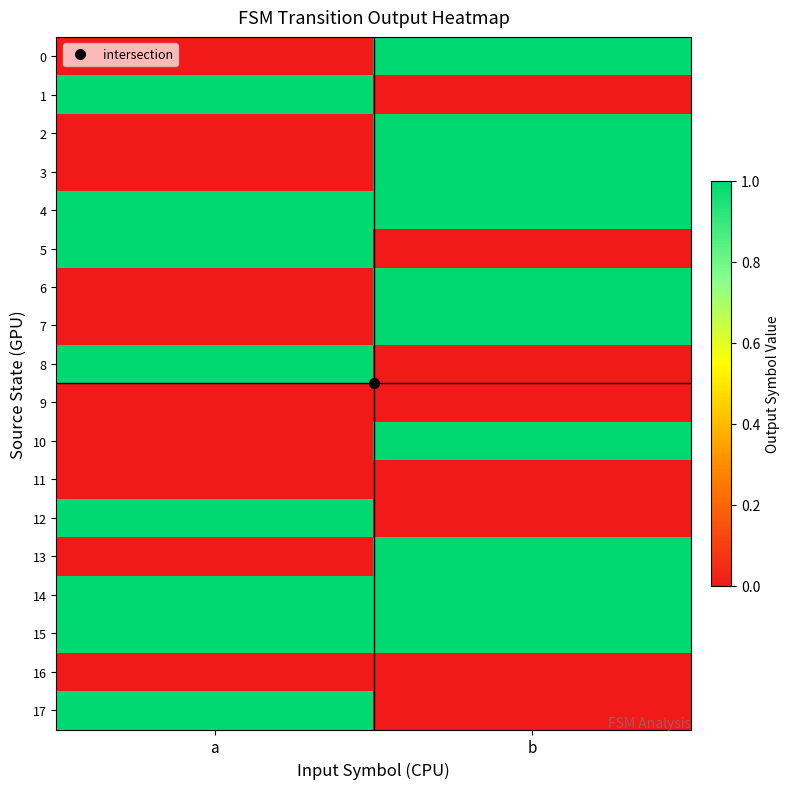

Which has a higher value, b or a?

b